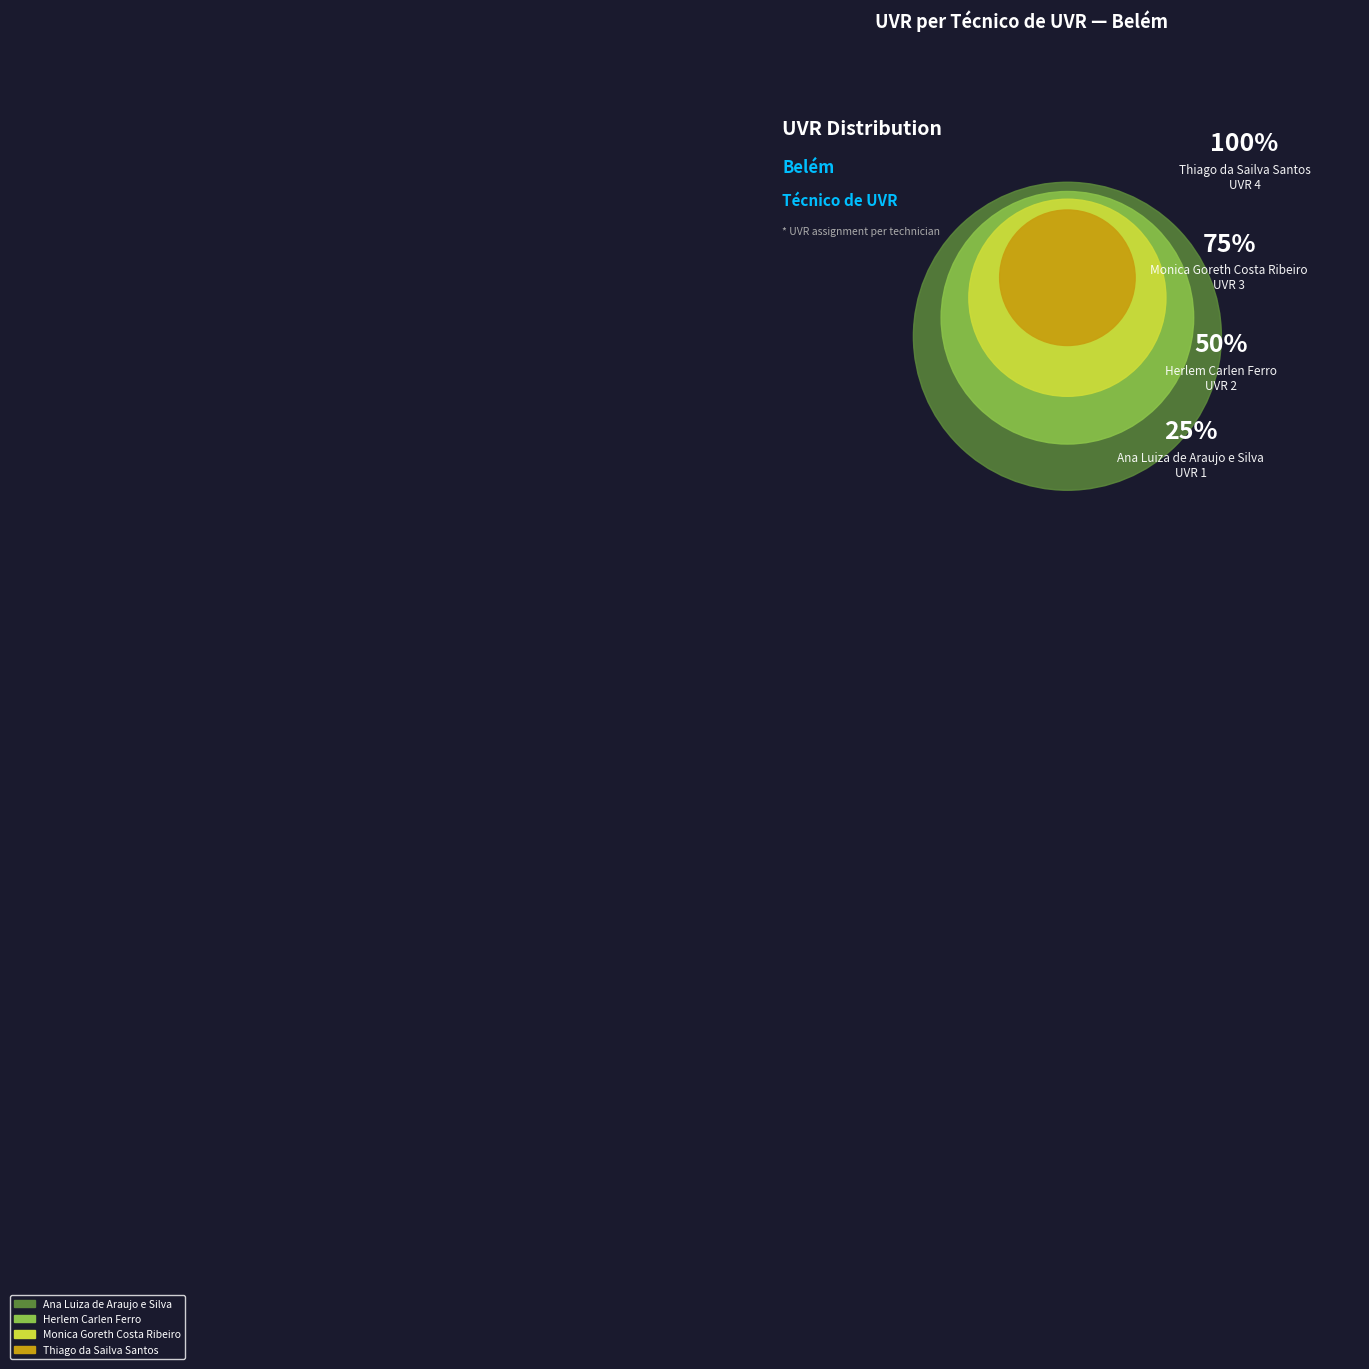

What is the change in value from Herlem Carlen Ferro to Thiago da Sailva Santos?

+2